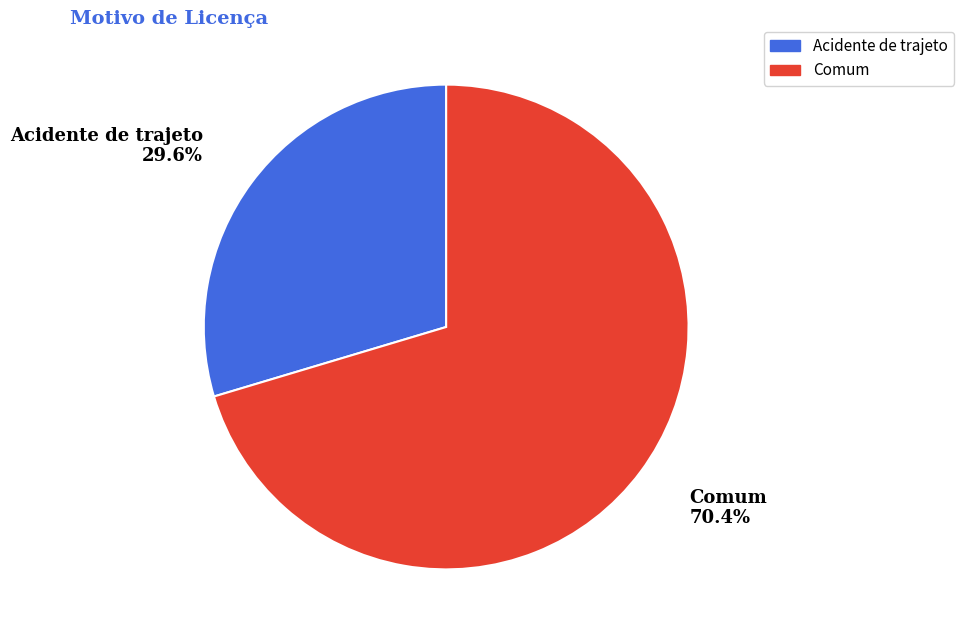

Which has a higher value, Comum or Acidente de trajeto?

Comum